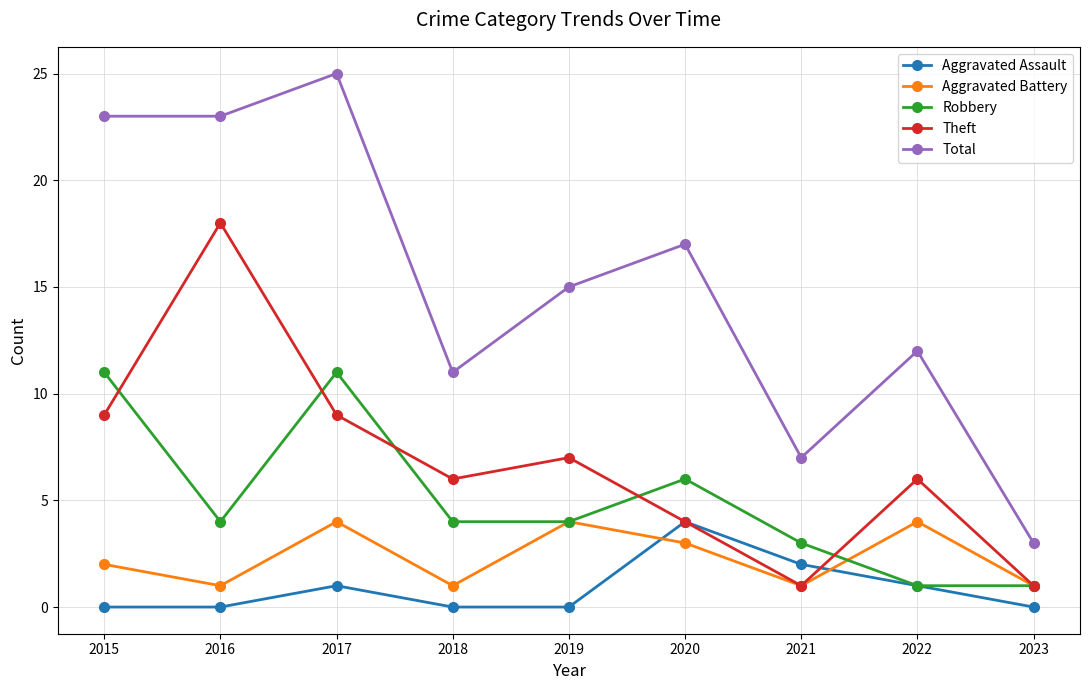

Is it true that Aggravated Assault equals 0 at 2022?

False